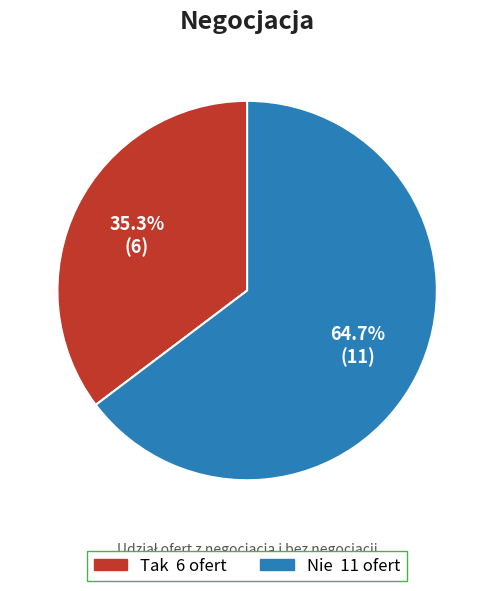

Is it true that Nie is 65% of the pie?

True